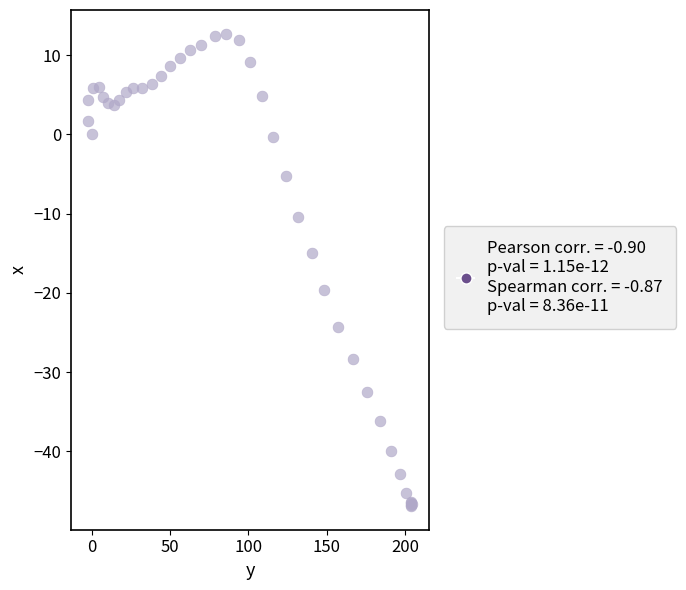

What Y value in the scatter plot is closest to -17?

-15.0